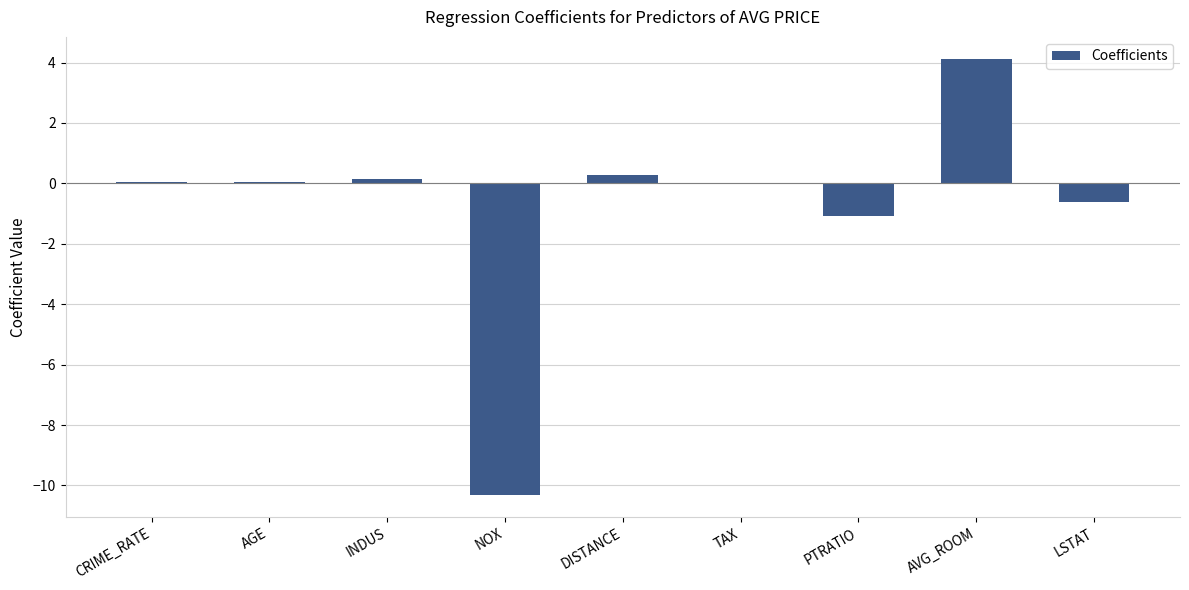

What is the approximate value at AVG_ROOM?

4.1